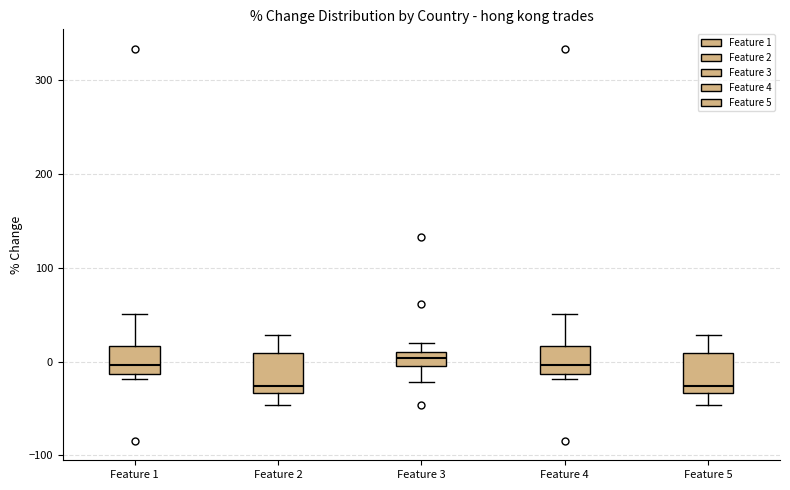

Where does the lower whisker of the box for Feature 2 end on the y-axis? The values are not printed on the chart, so give them approximately, as read against the axis.

-50